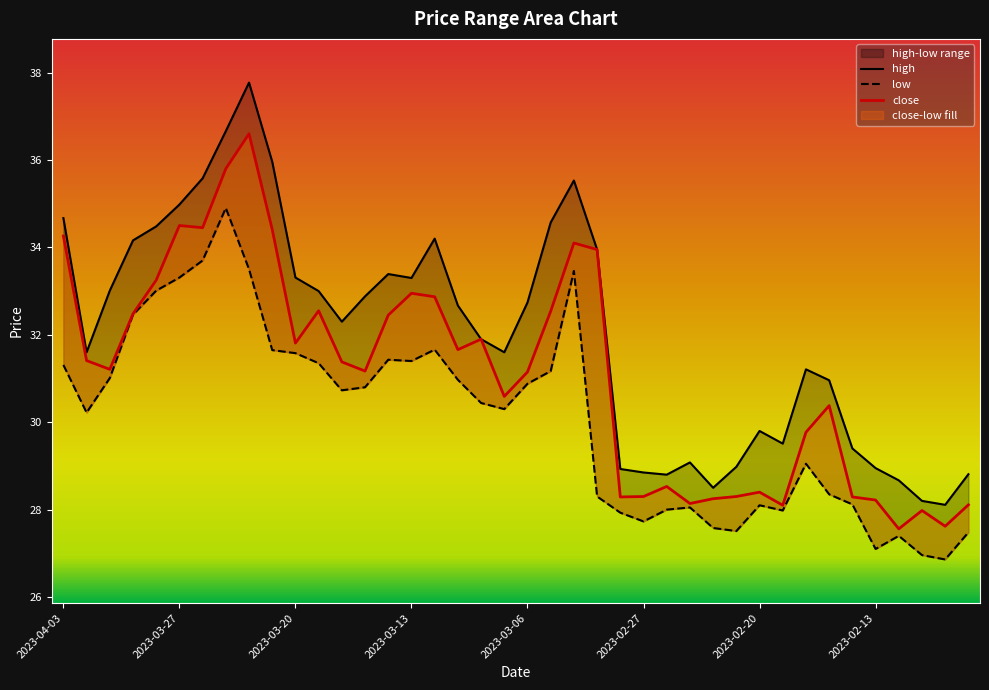

What is the minimum value for close?

27.6